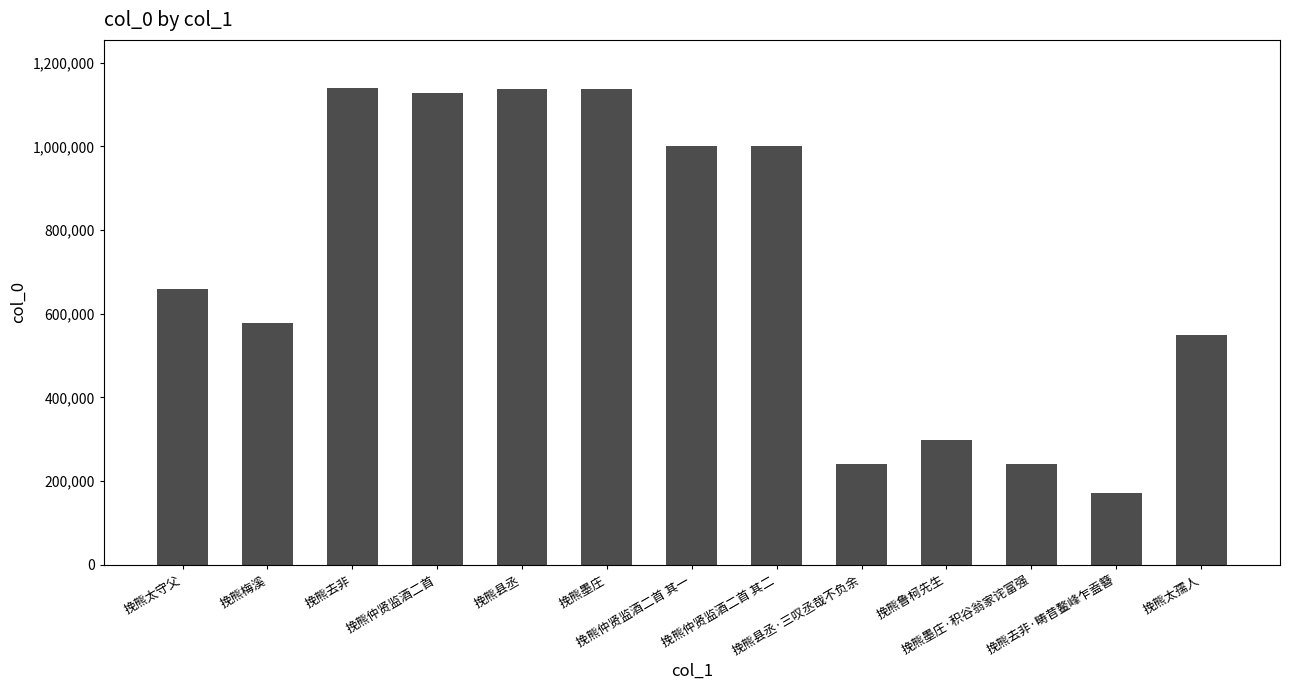

Count the number of categories in the chart.

13